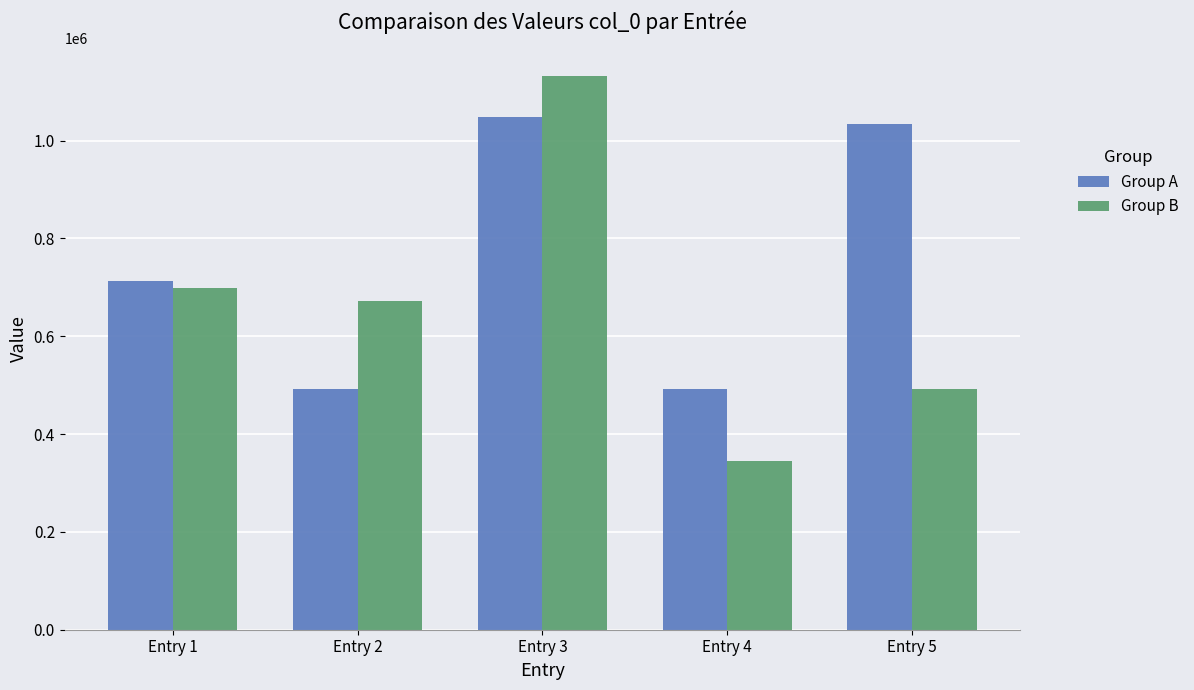

The value of Group B at Entry 2 is 671770. True or false?

True